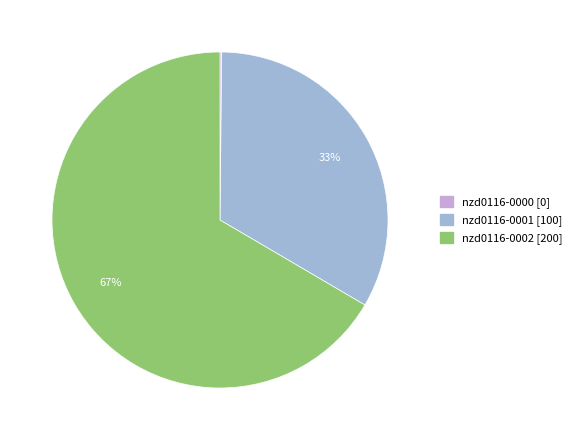

To the nearest percent, what is the average slice percentage?

33%